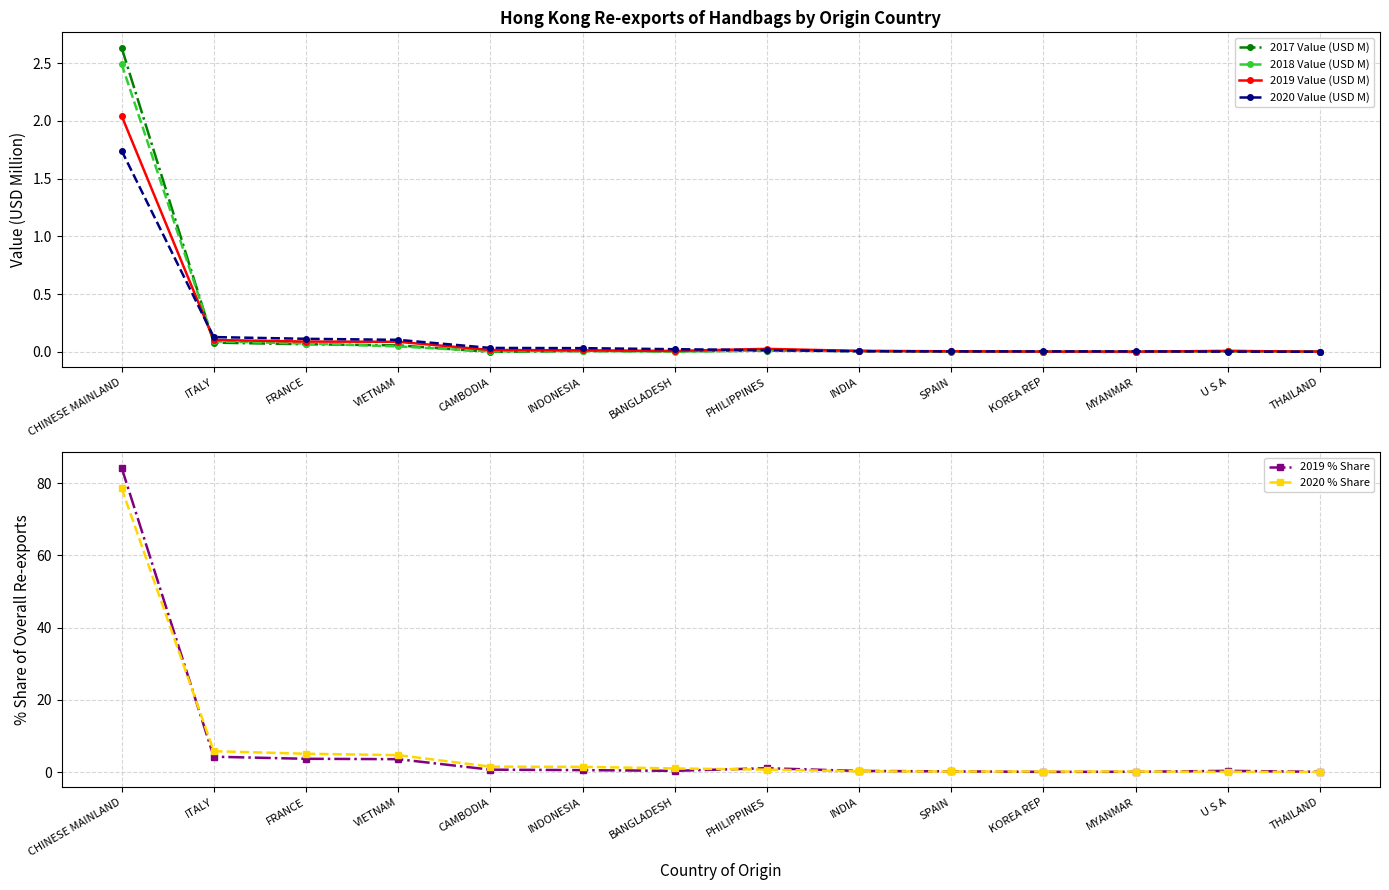

What position from the left is CAMBODIA?

5